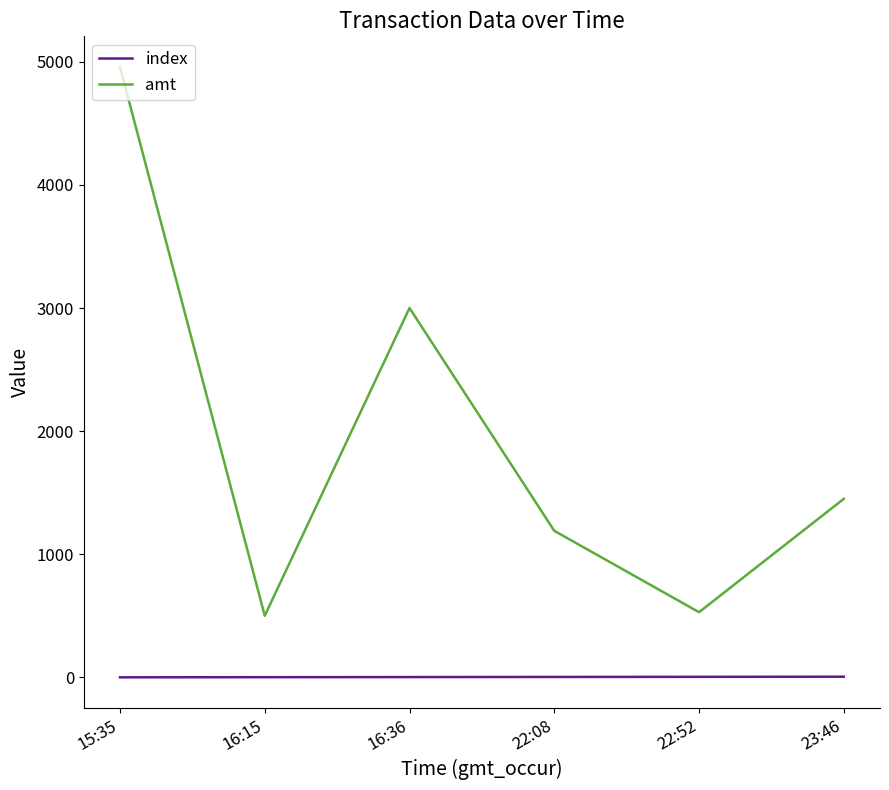

Which series has the largest total across all categories?

amt